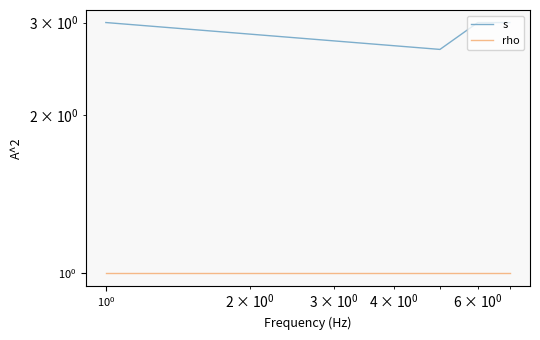

How many distinct data groups are displayed?

2